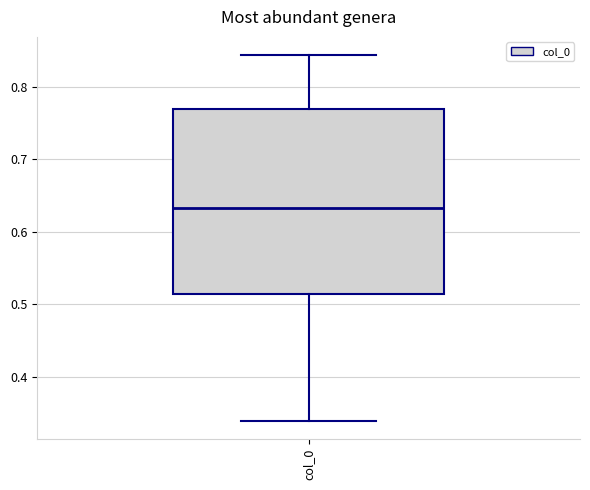

Read this box plot against the y-axis: the position of the median line, the range covered by the box, and the ends of both whiskers. The values are not printed on the chart, so give them approximately, as read against the axis.

median 0.63, box 0.51 to 0.77, whiskers 0.34 to 0.84